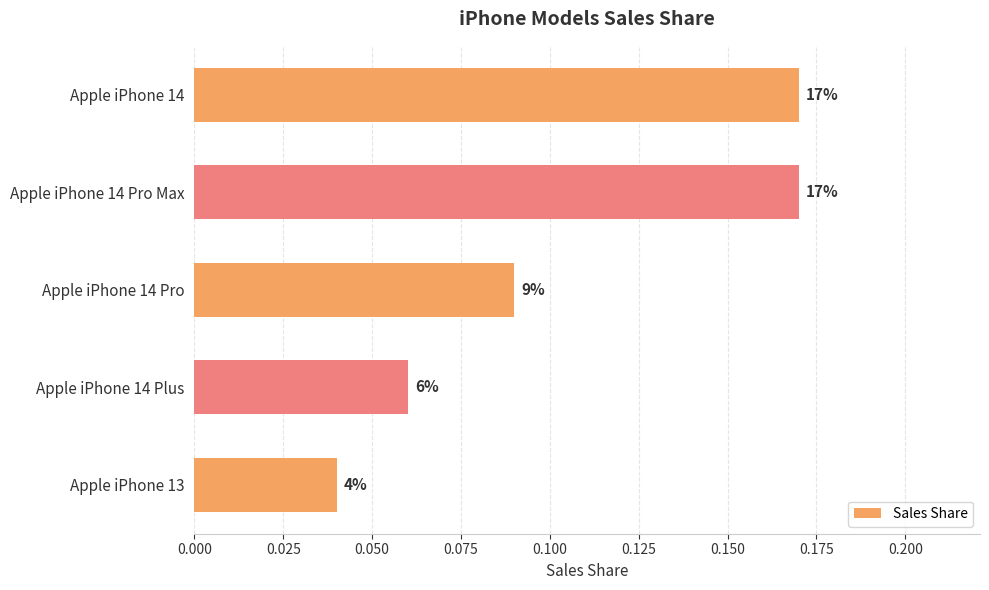

How many bars are there in total?

5